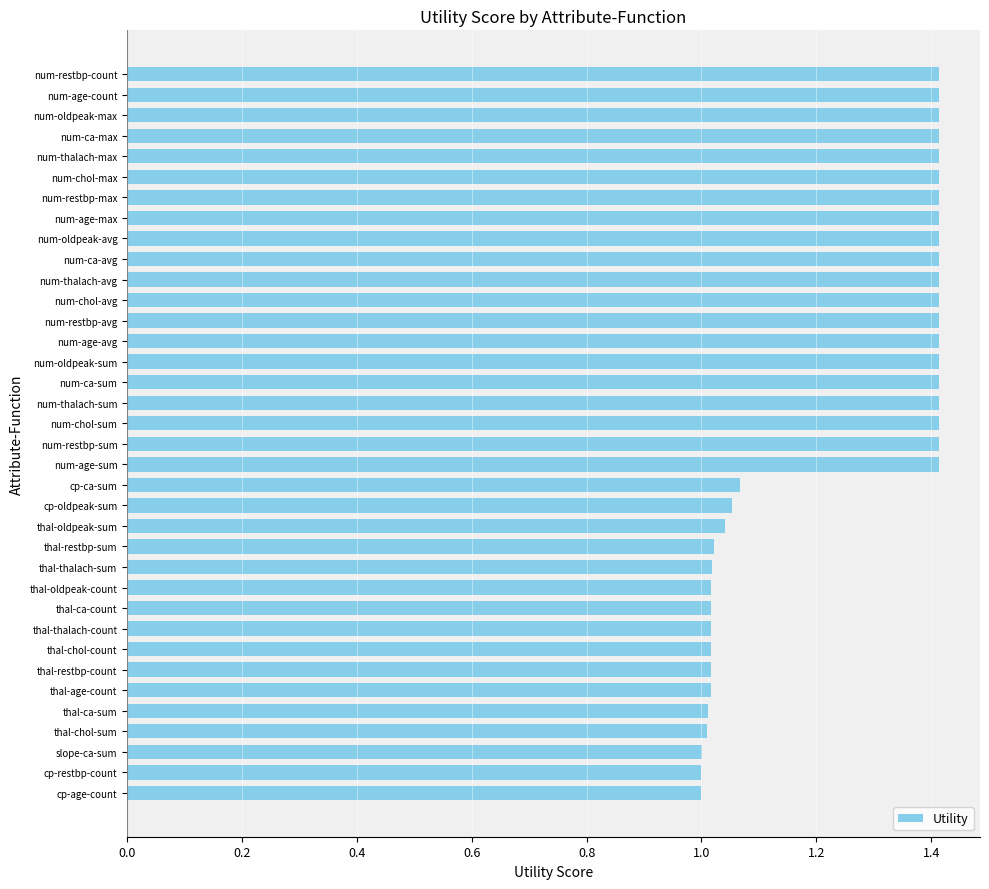

What is the change in value from thal-age-count to num-thalach-avg?

+0.4